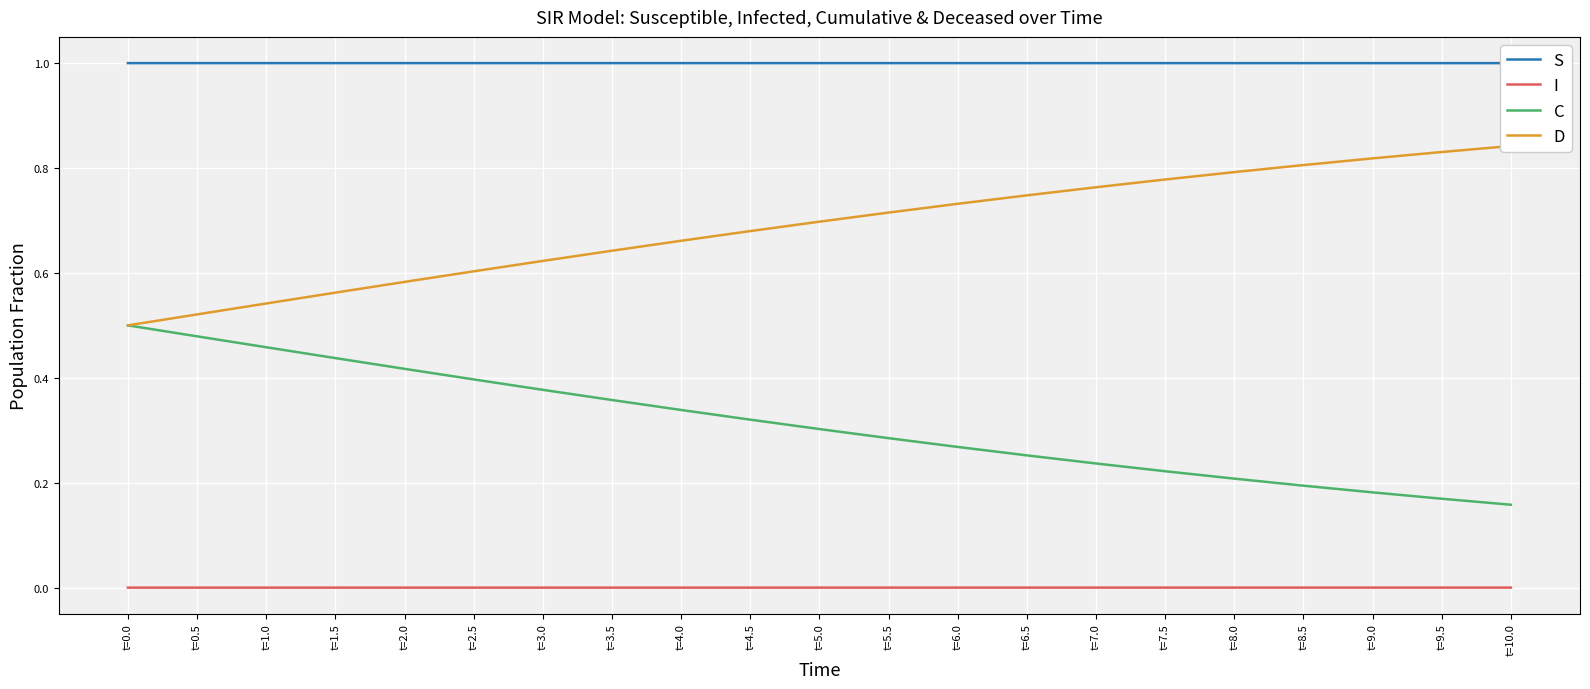

Rank the series by their maximum value, from highest to lowest.

S, D, C, I